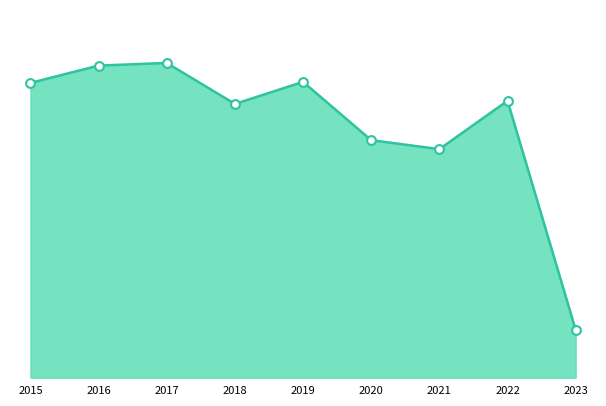

Which has a higher value, 2021 or 2019?

2019